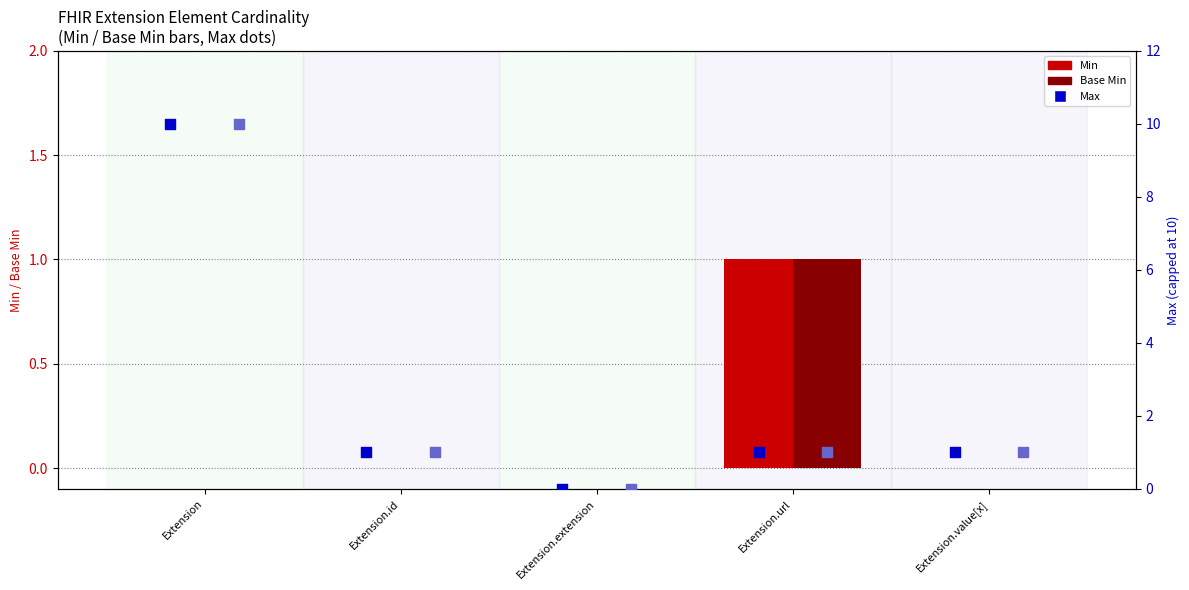

Is the value of Min at Extension.id greater than the value of Base Min at Extension.value[x]?

No